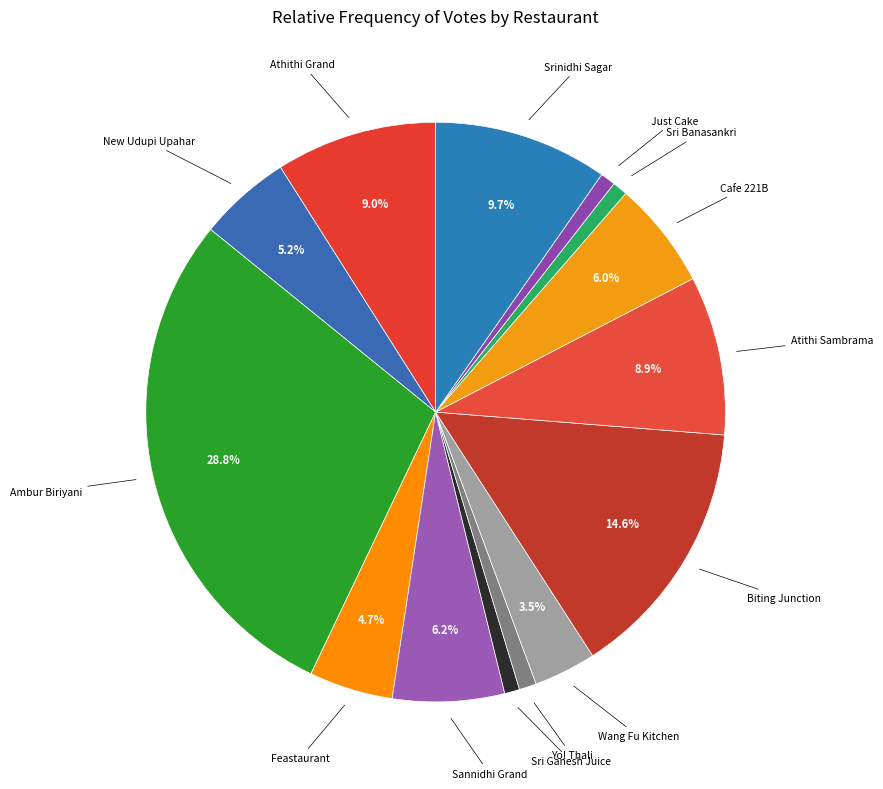

To the nearest percent, what is the average slice percentage?

7%